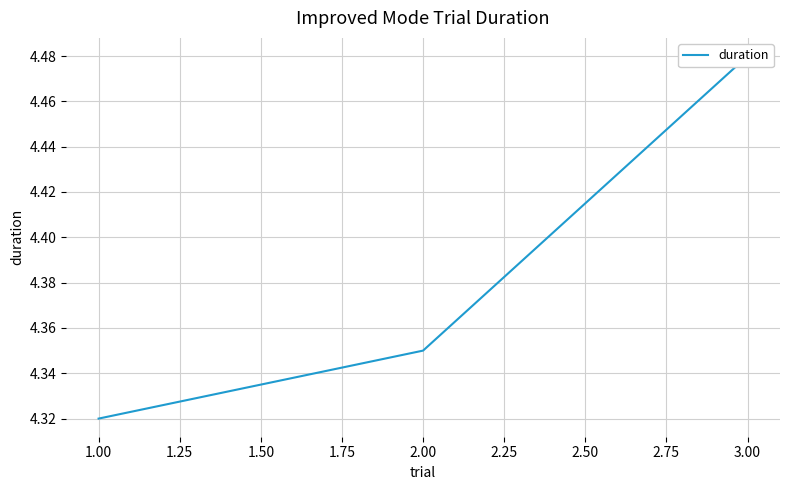

What is the change in value from 1.00 to 3.00?

+0.2